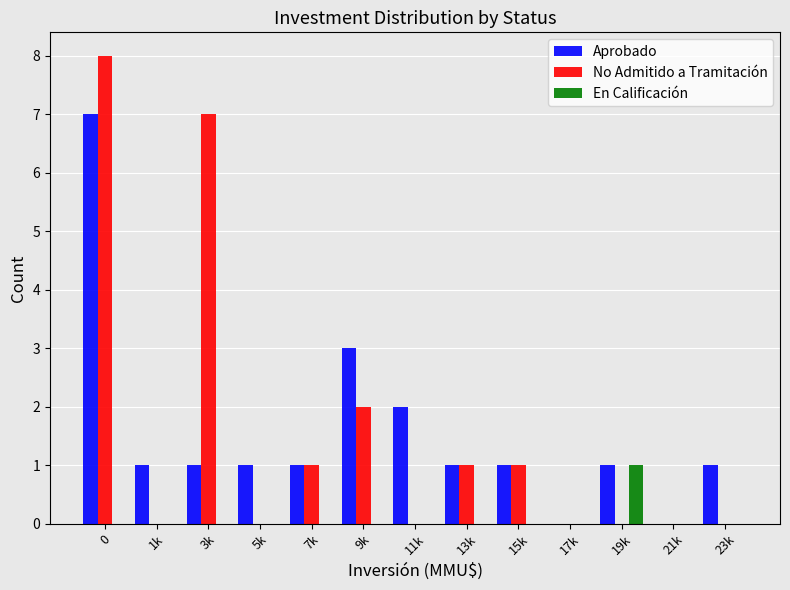

Between 7k and 23k, which series saw the biggest shift?

No Admitido a Tramitación